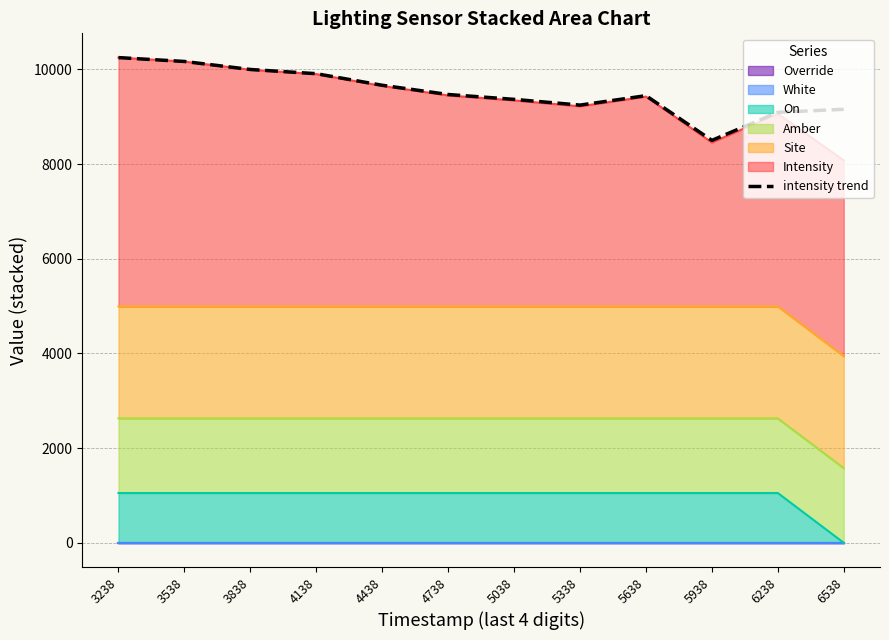

Does the chart display data point markers on the line(s)?

No